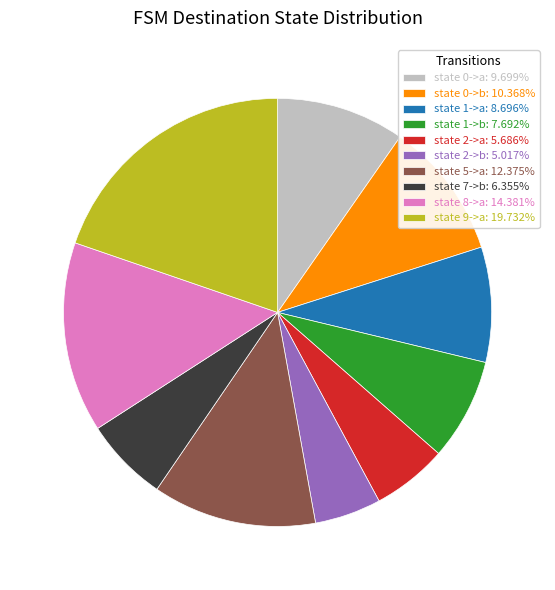

Is state 0->a: 9.699% the majority of the pie?

No